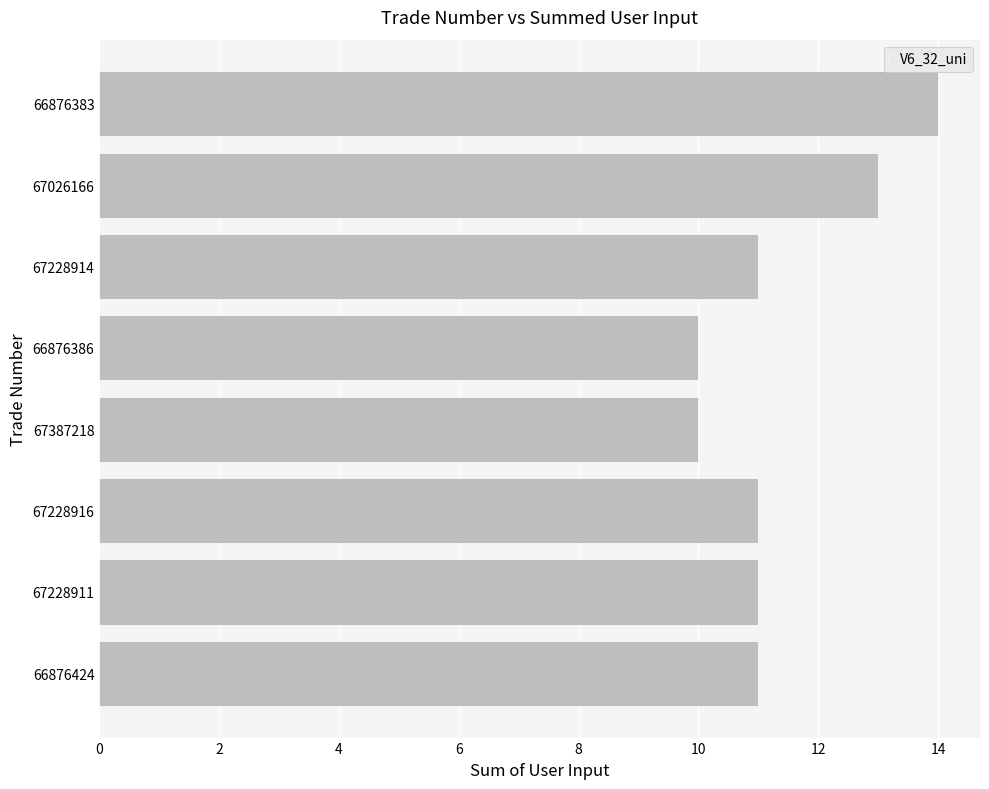

What is the sum of all values?

91